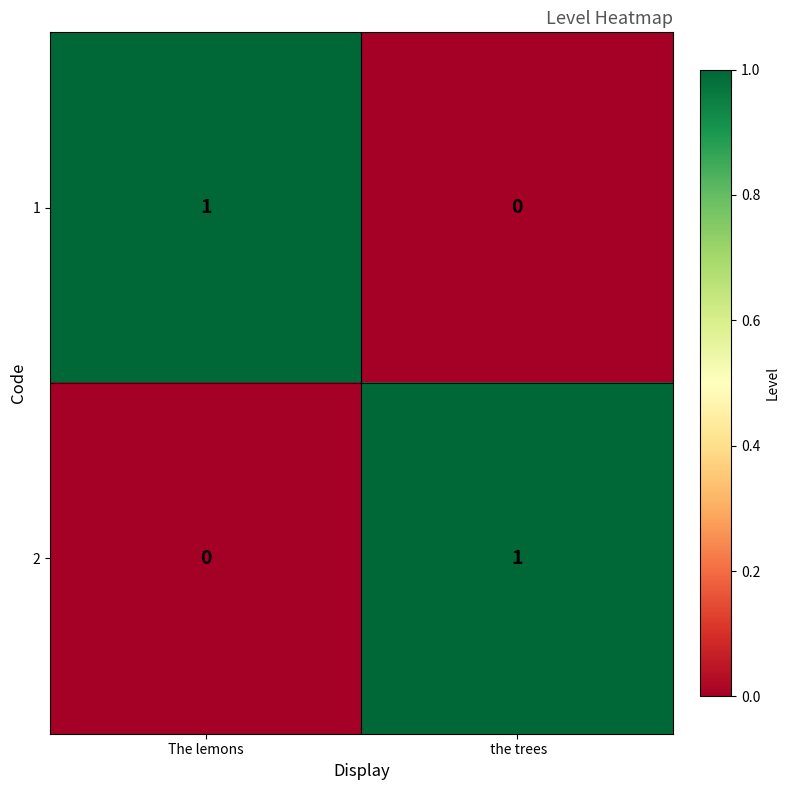

Is the value of 2 at  the trees greater than the value of 1 at  the trees?

Yes